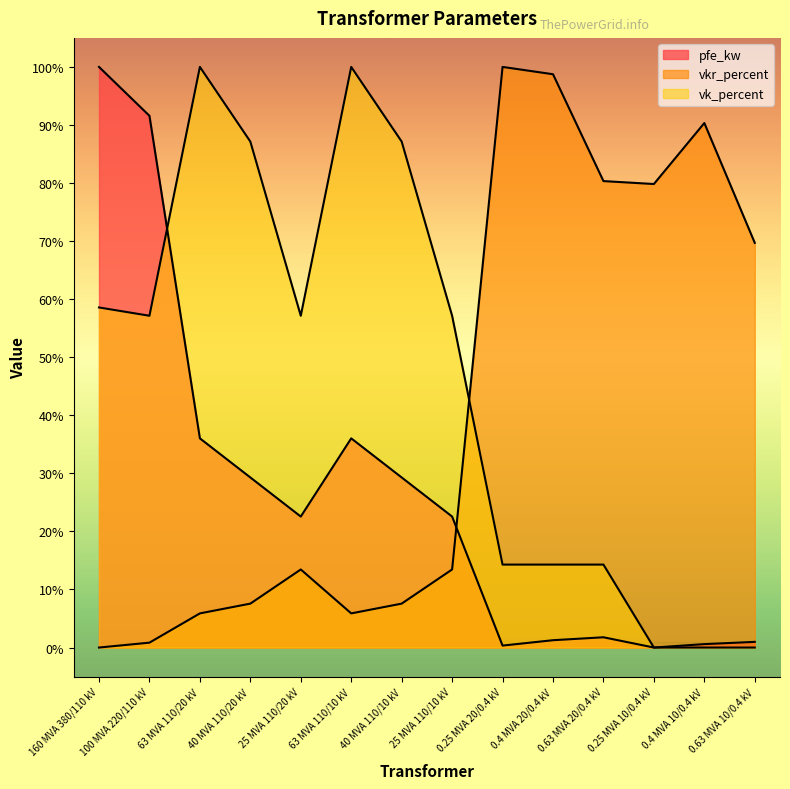

After their last crossing, which series has the higher values: vkr_percent or pfe_kw?

vkr_percent